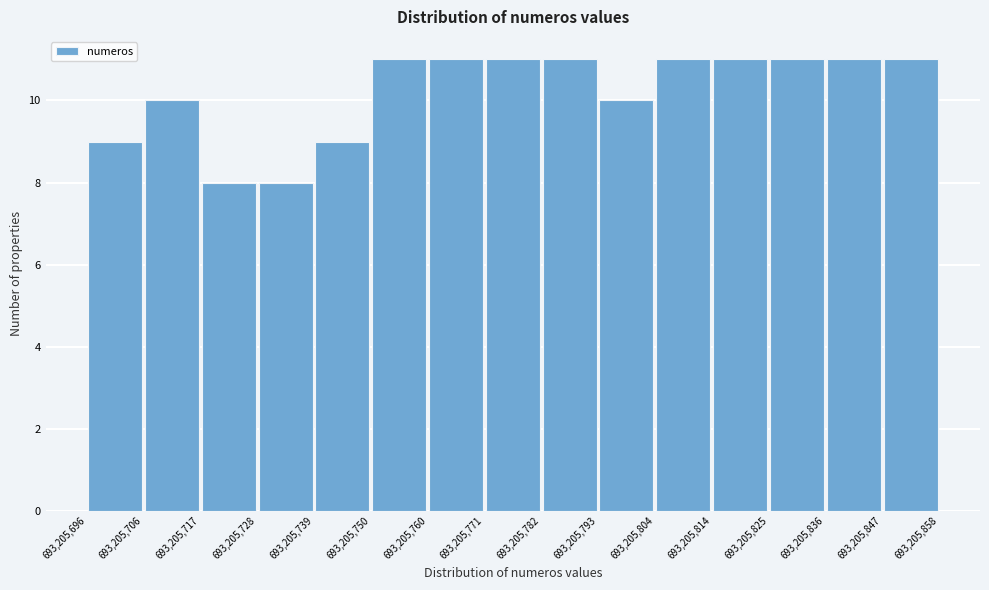

Reading left to right, transcribe this chart: for each bar, give the range it covers on the x-axis and its height. The values are not printed on the chart, so give them approximately, as read against the axis.

693,205,696 to 693,205,706: 9
693,205,706 to 693,205,717: 10
693,205,717 to 693,205,728: 8
693,205,728 to 693,205,739: 8
693,205,739 to 693,205,750: 9
693,205,750 to 693,205,760: 11
693,205,760 to 693,205,771: 11
693,205,771 to 693,205,782: 11
693,205,782 to 693,205,793: 11
693,205,793 to 693,205,804: 10
693,205,804 to 693,205,814: 11
693,205,814 to 693,205,825: 11
693,205,825 to 693,205,836: 11
693,205,836 to 693,205,847: 11
693,205,847 to 693,205,858: 11